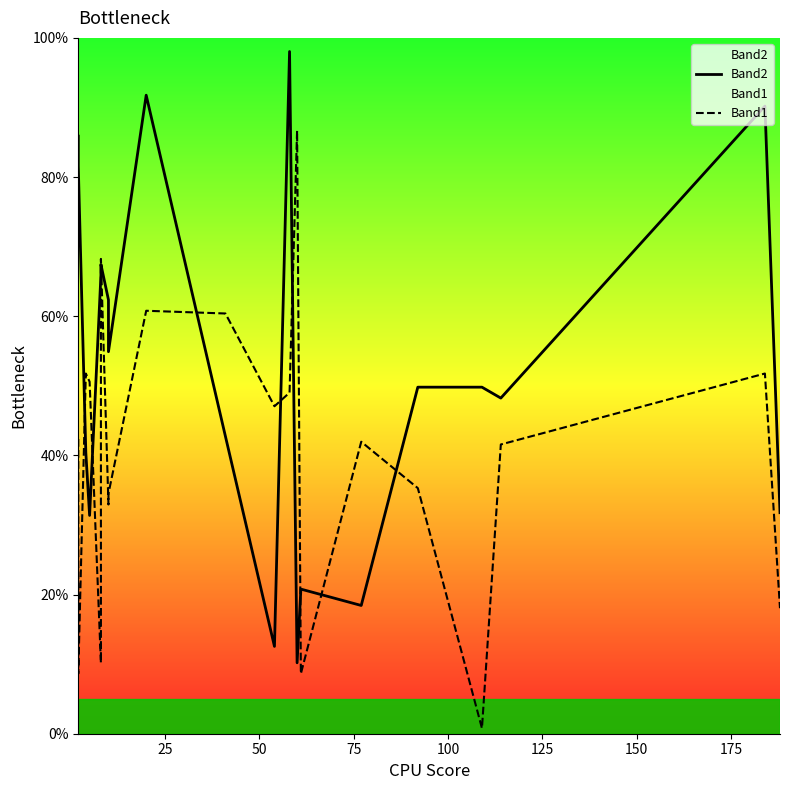

Between 150 and 75, which is larger?

150